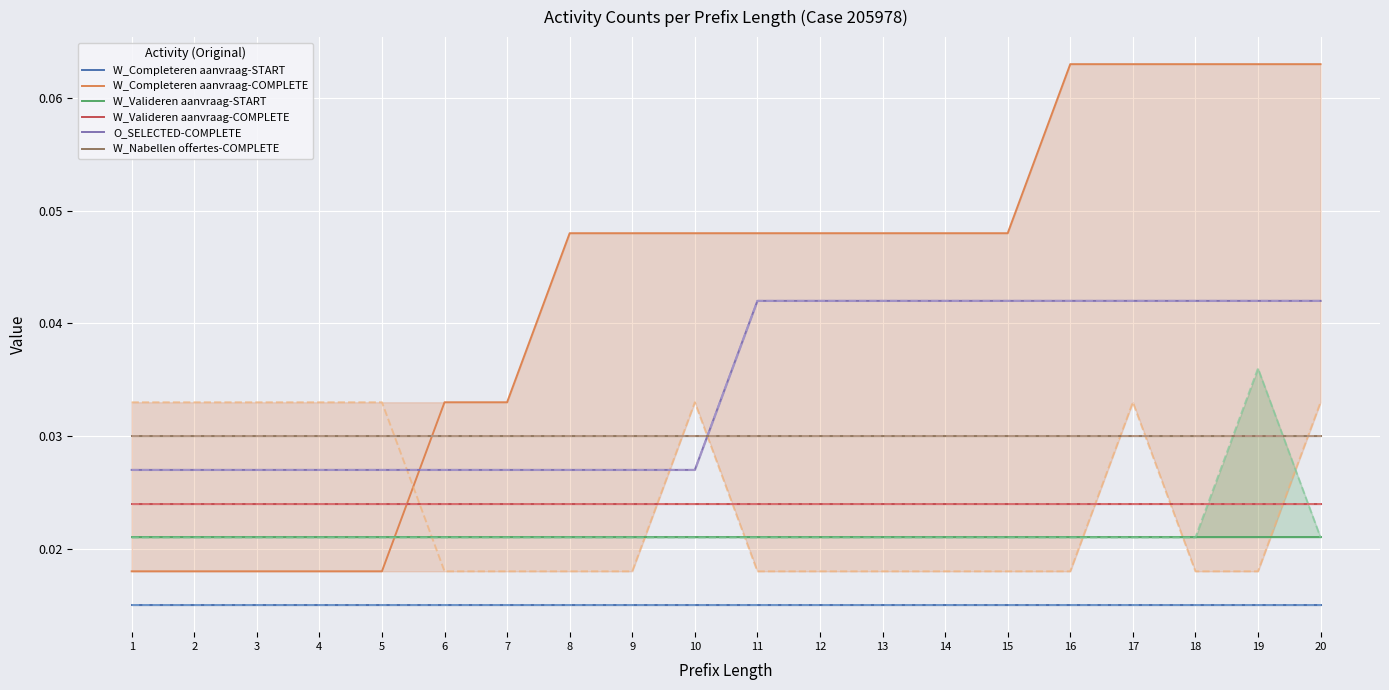

How many series are shown in this chart?

6